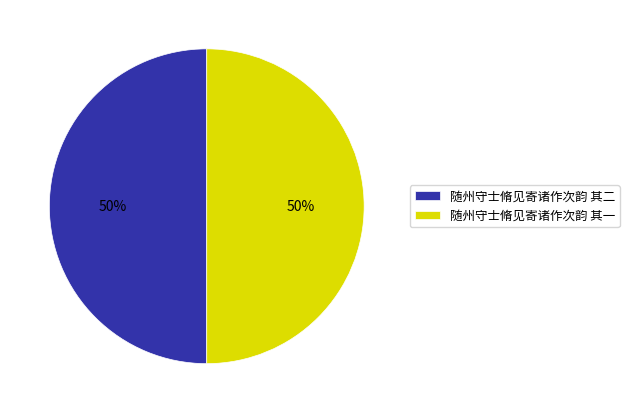

To the nearest percent, what is the combined percentage of 随州守士脩见寄诸作次韵 其一 and 随州守士脩见寄诸作次韵 其二?

100%